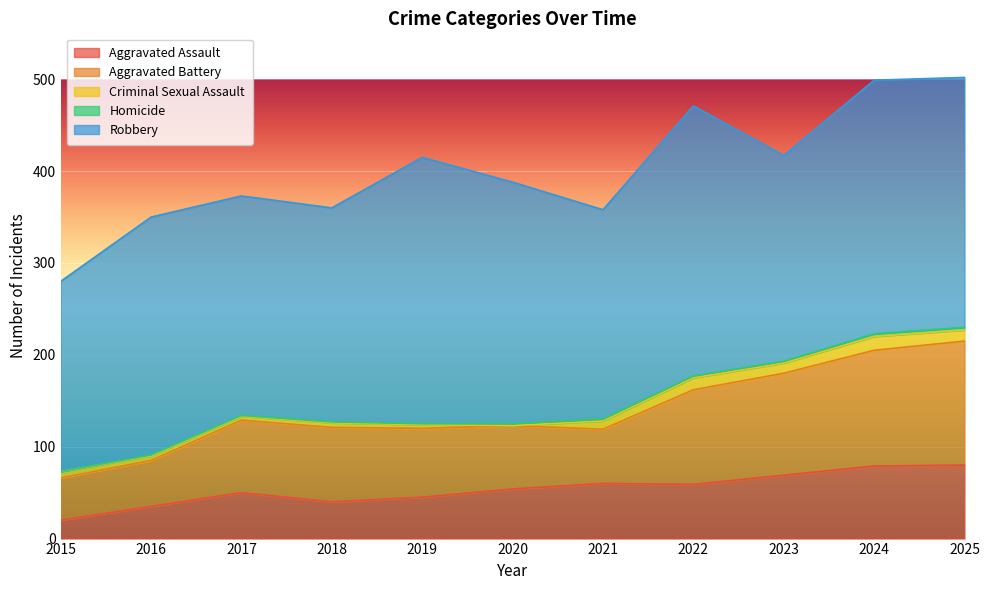

What are all the series names shown in the legend?

Aggravated Assault, Aggravated Battery, Criminal Sexual Assault, Homicide, Robbery